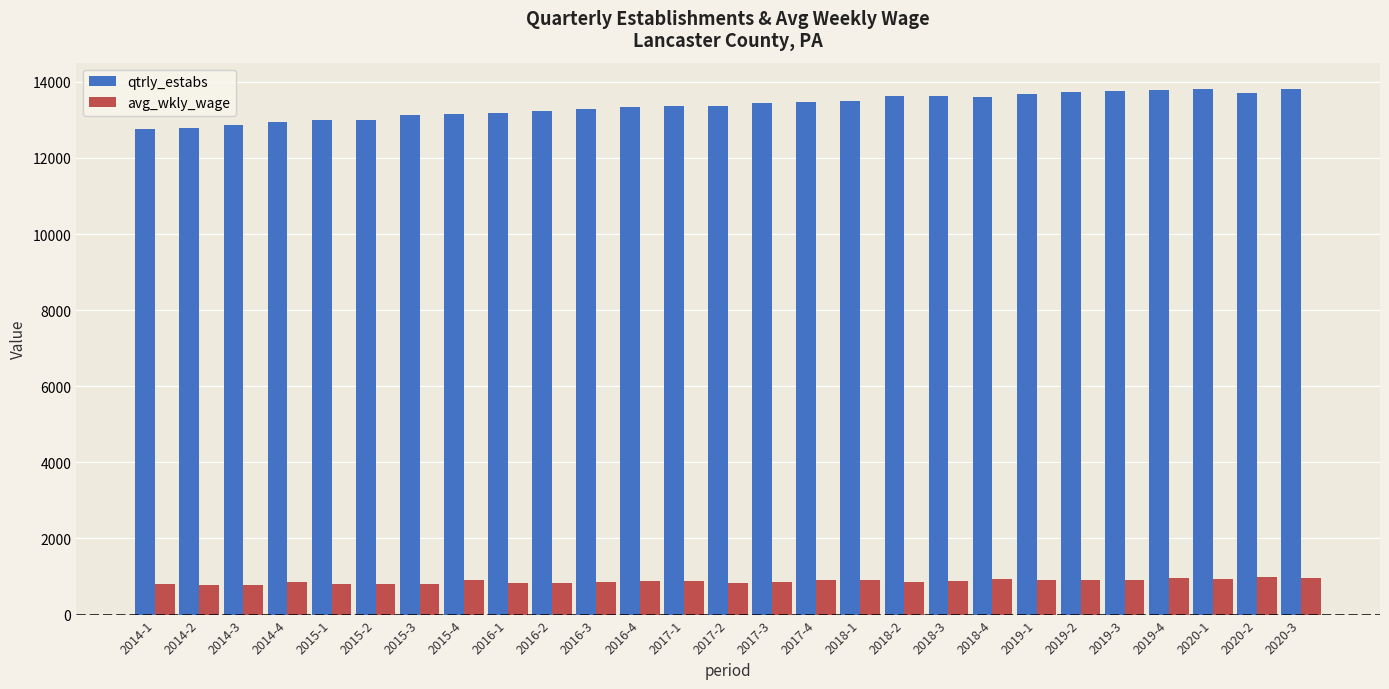

What is the difference between the maximum and minimum values in the avg_wkly_wage series?

202